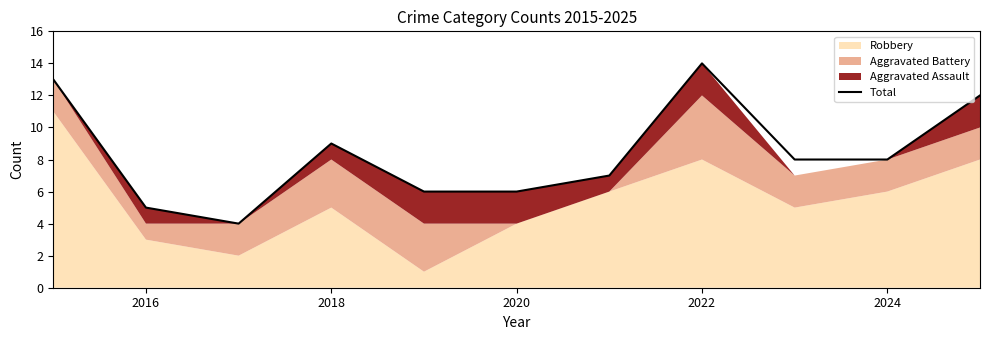

What is the maximum value for Total?

14